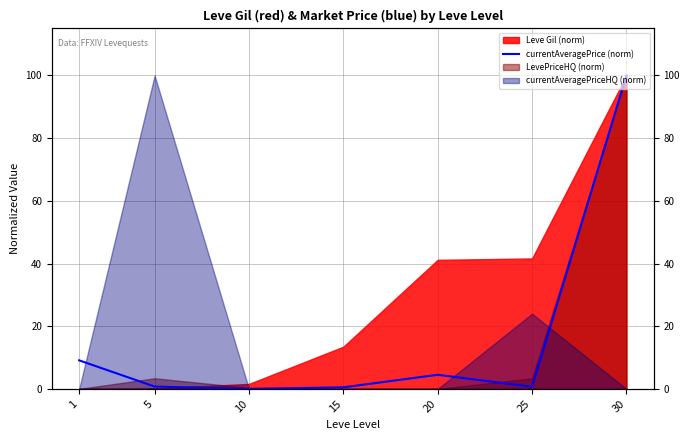

Where is the first local minimum?

10